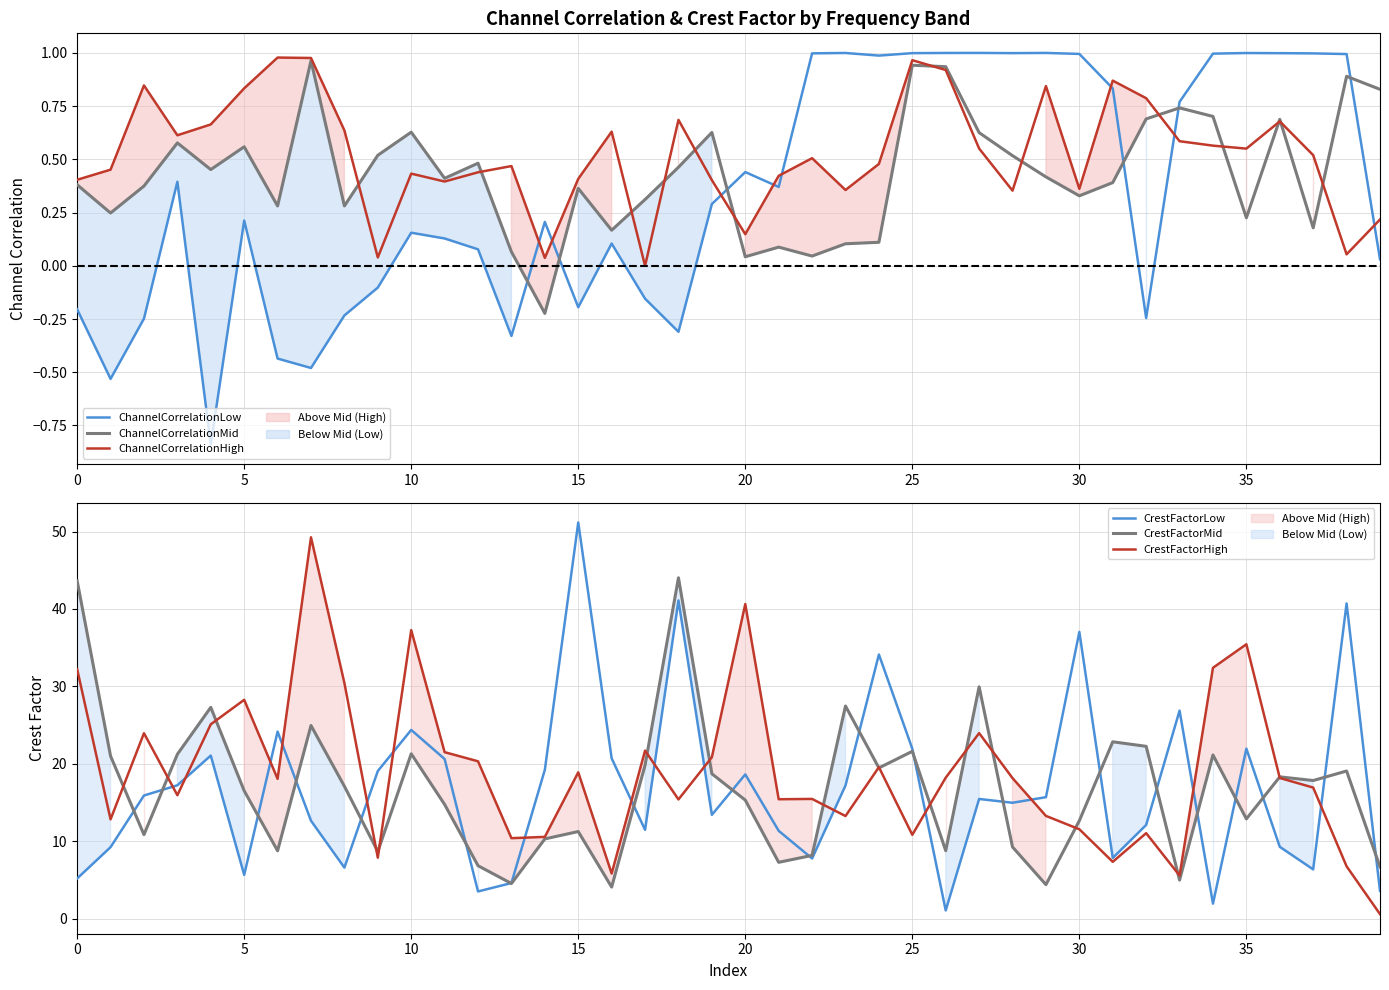

How many interior local valleys does the ChannelCorrelationMid series have?

12